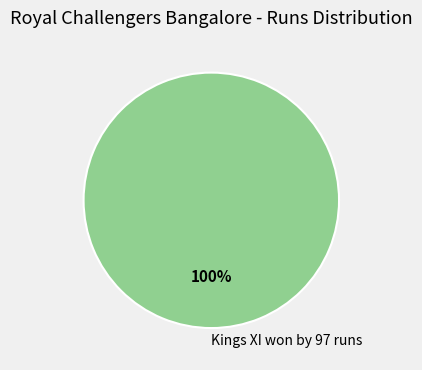

How many segments does this pie chart have?

1